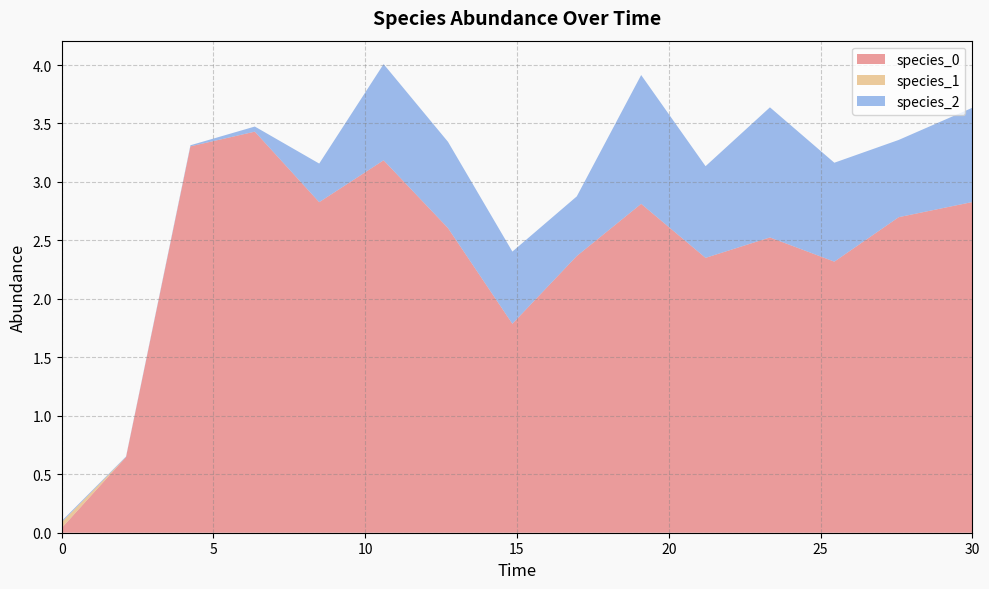

Reading right to left, transcribe all the data shown in this chart.

species_0: 2.8	2.7	2.3	2.5	2.4	2.8	2.4	1.8	2.6	3.2	2.8	3.4	3.3	0.6	0.0
species_1: 0.0	0.0	0.0	0.0	0.0	0.0	0.0	0.0	0.0	0.0	0.0	0.0	0.0	0.0	0.1
species_2: 0.8	0.7	0.8	1.1	0.8	1.1	0.5	0.6	0.7	0.8	0.3	0.0	0.0	0.0	0.0